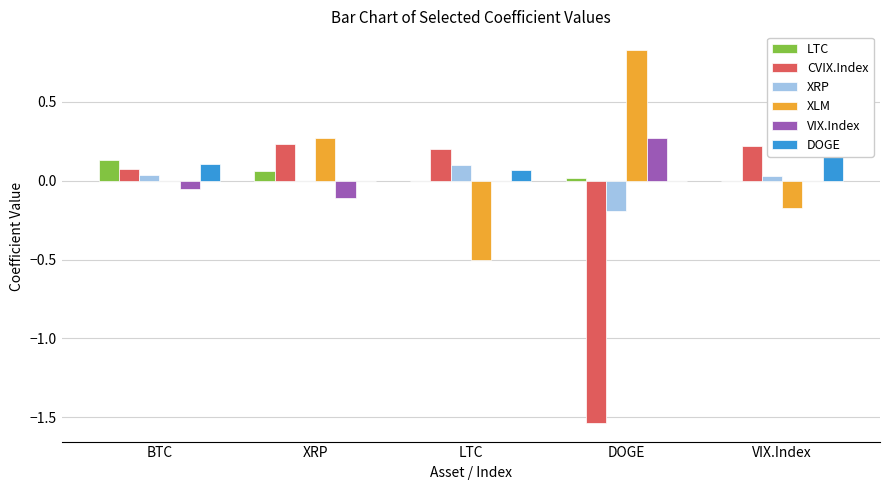

How many XRP values are between 0 and 1?

4